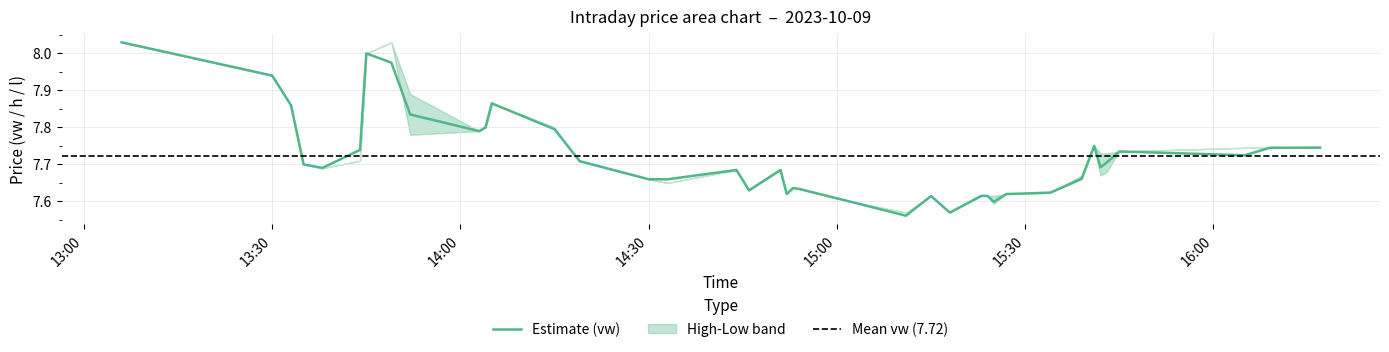

Does the chart display data point markers on the line(s)?

No